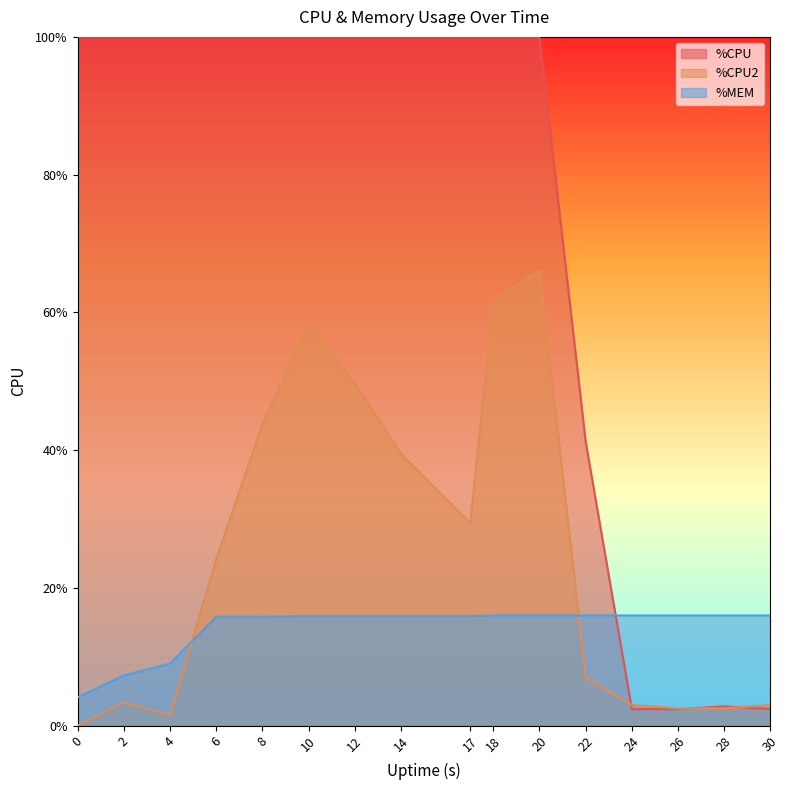

Does the chart display data point markers on the line(s)?

No